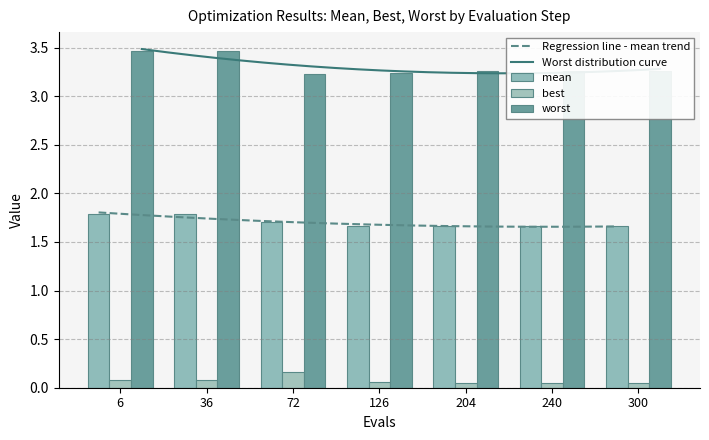

What are all the series names shown in the legend?

mean, best, worst